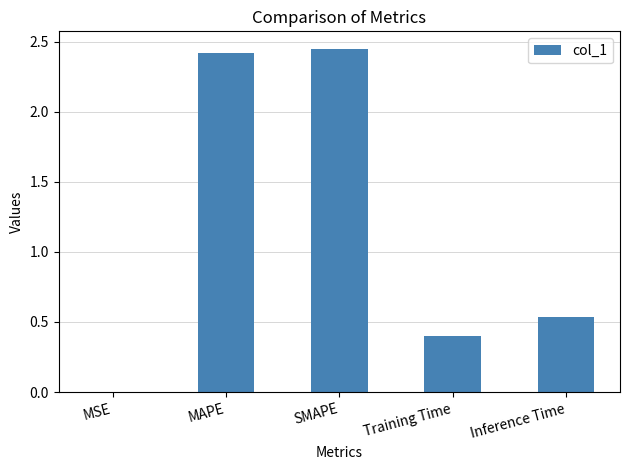

What is the sum of all values?

5.8